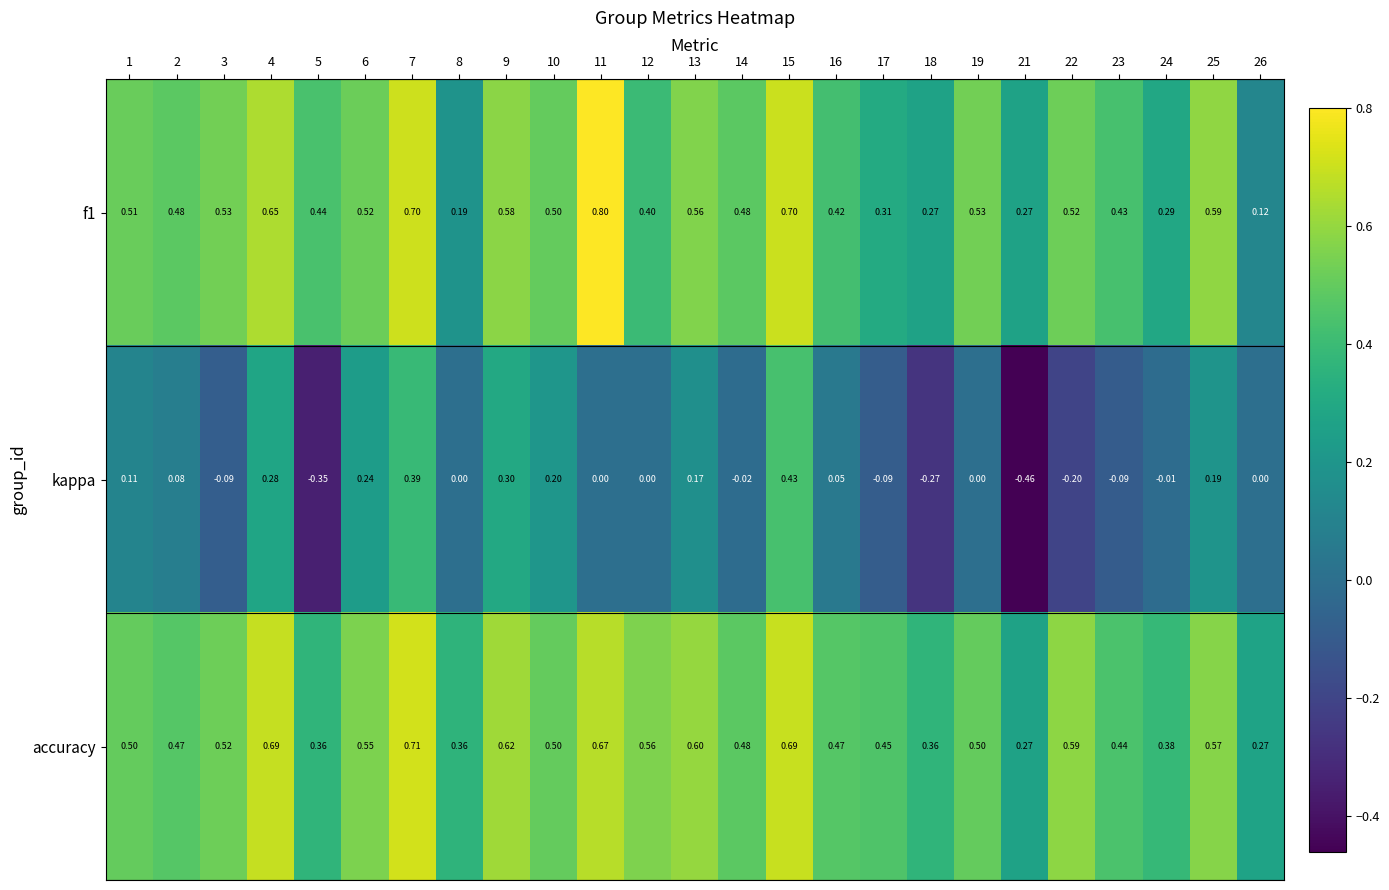

At how many categories does at least one series exceed 0?

25